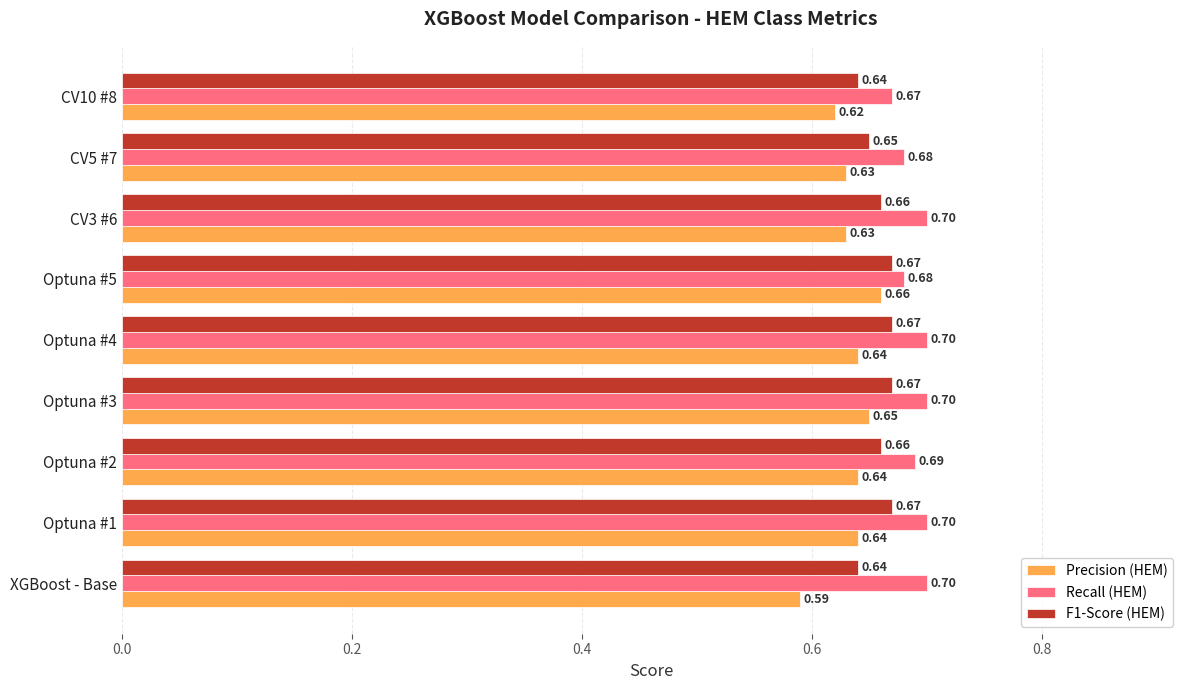

Which series has the widest spread of values?

Precision (HEM)